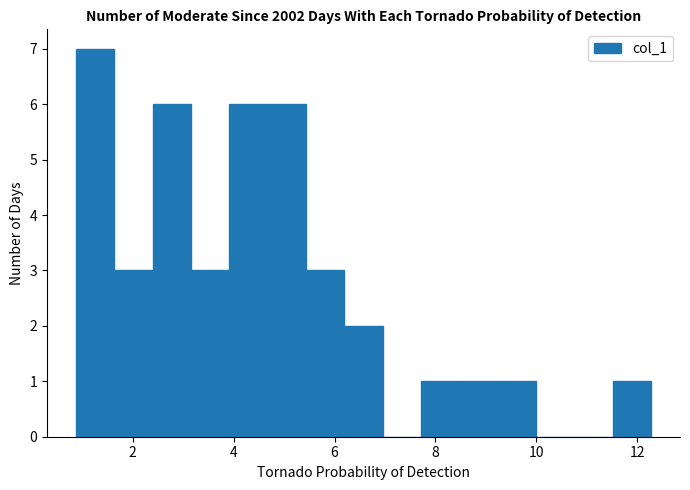

Read against the x-axis, roughly where is the centre of the tallest bar?

1.2